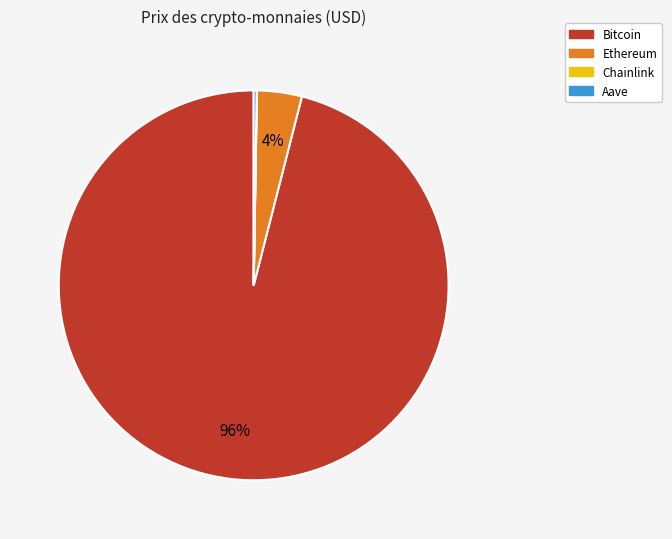

What is the largest slice in the pie chart?

Bitcoin